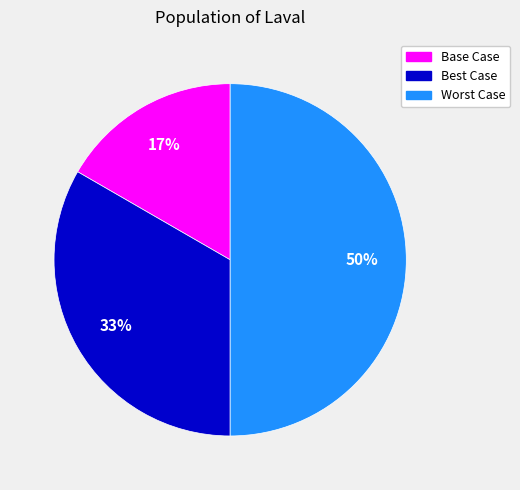

How many segments does this pie chart have?

3